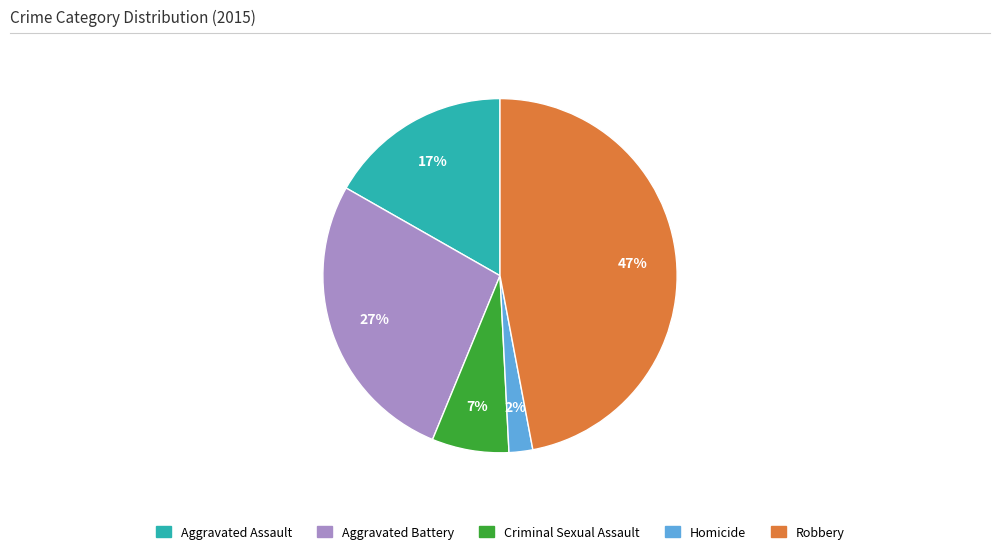

To the nearest percent, what portion does Robbery represent?

47%